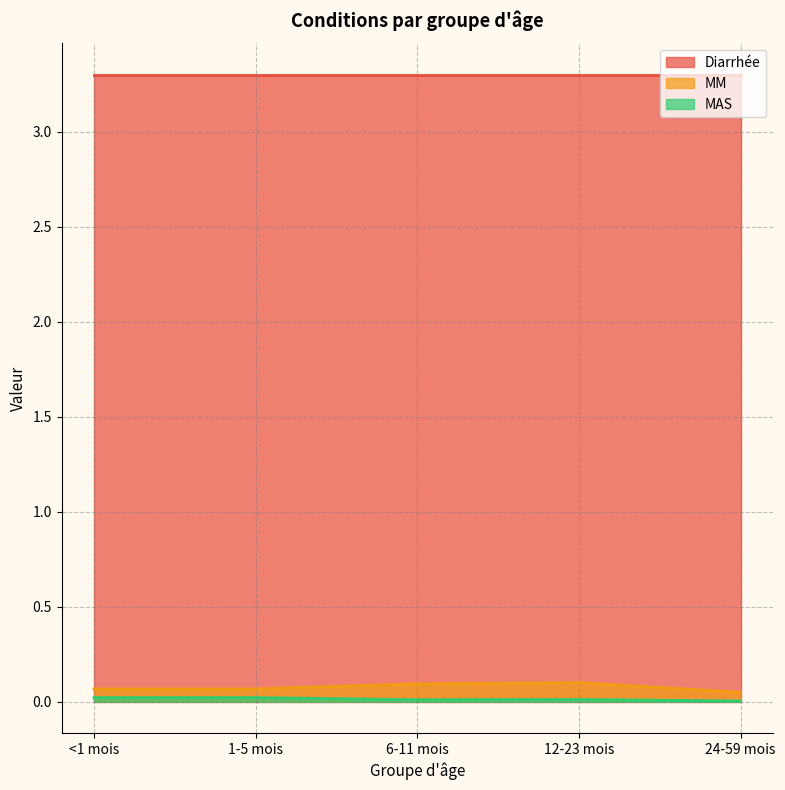

True or false: MAS and MM intersect in this chart.

False